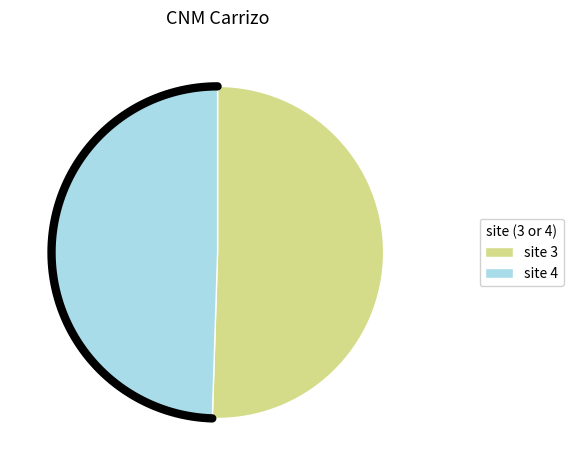

How many segments does this pie chart have?

2